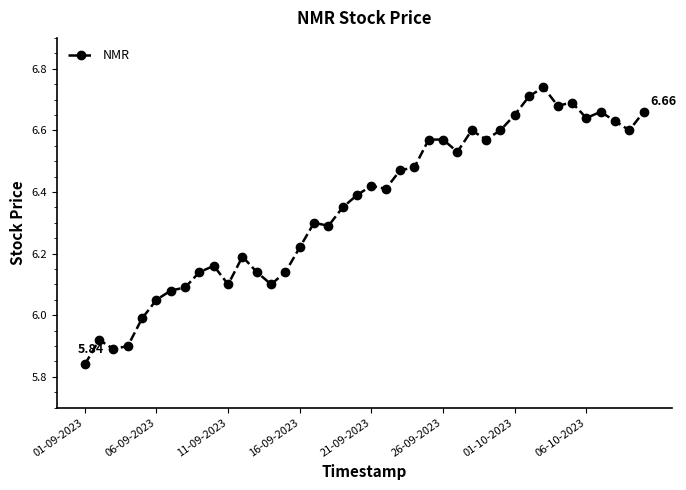

What is the difference between the second highest and second lowest values?

0.8